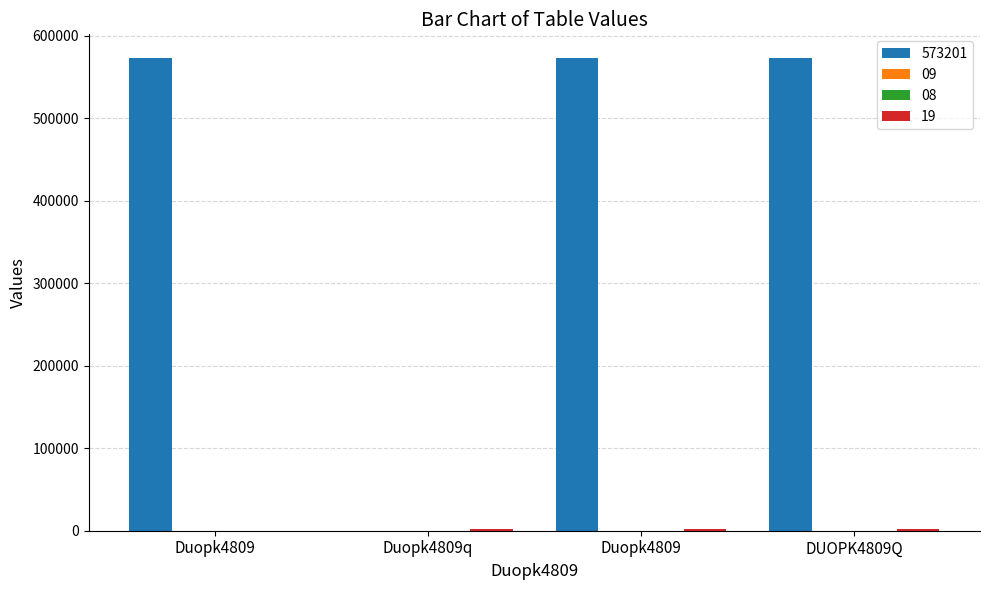

Does the chart contain stacked bars?

No